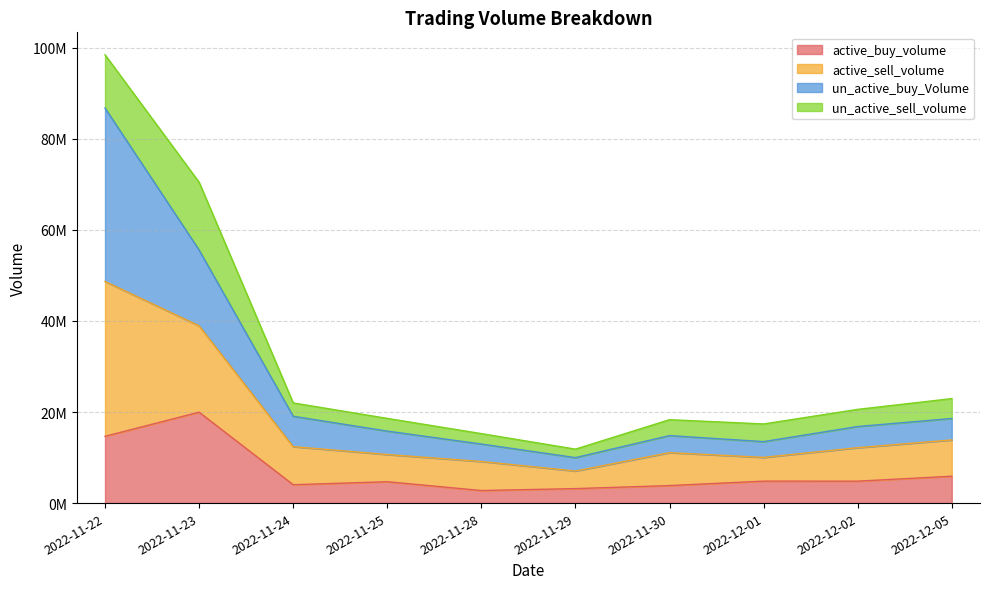

What are all the series names shown in the legend?

active_buy_volume, active_sell_volume, un_active_buy_Volume, un_active_sell_volume